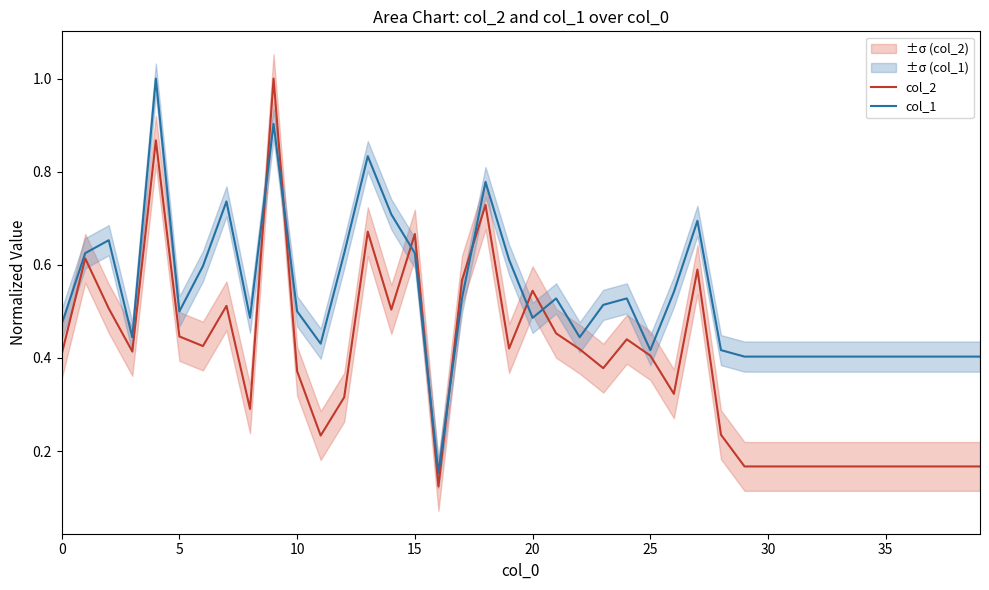

At which category does the chart reach its peak across all series?

9